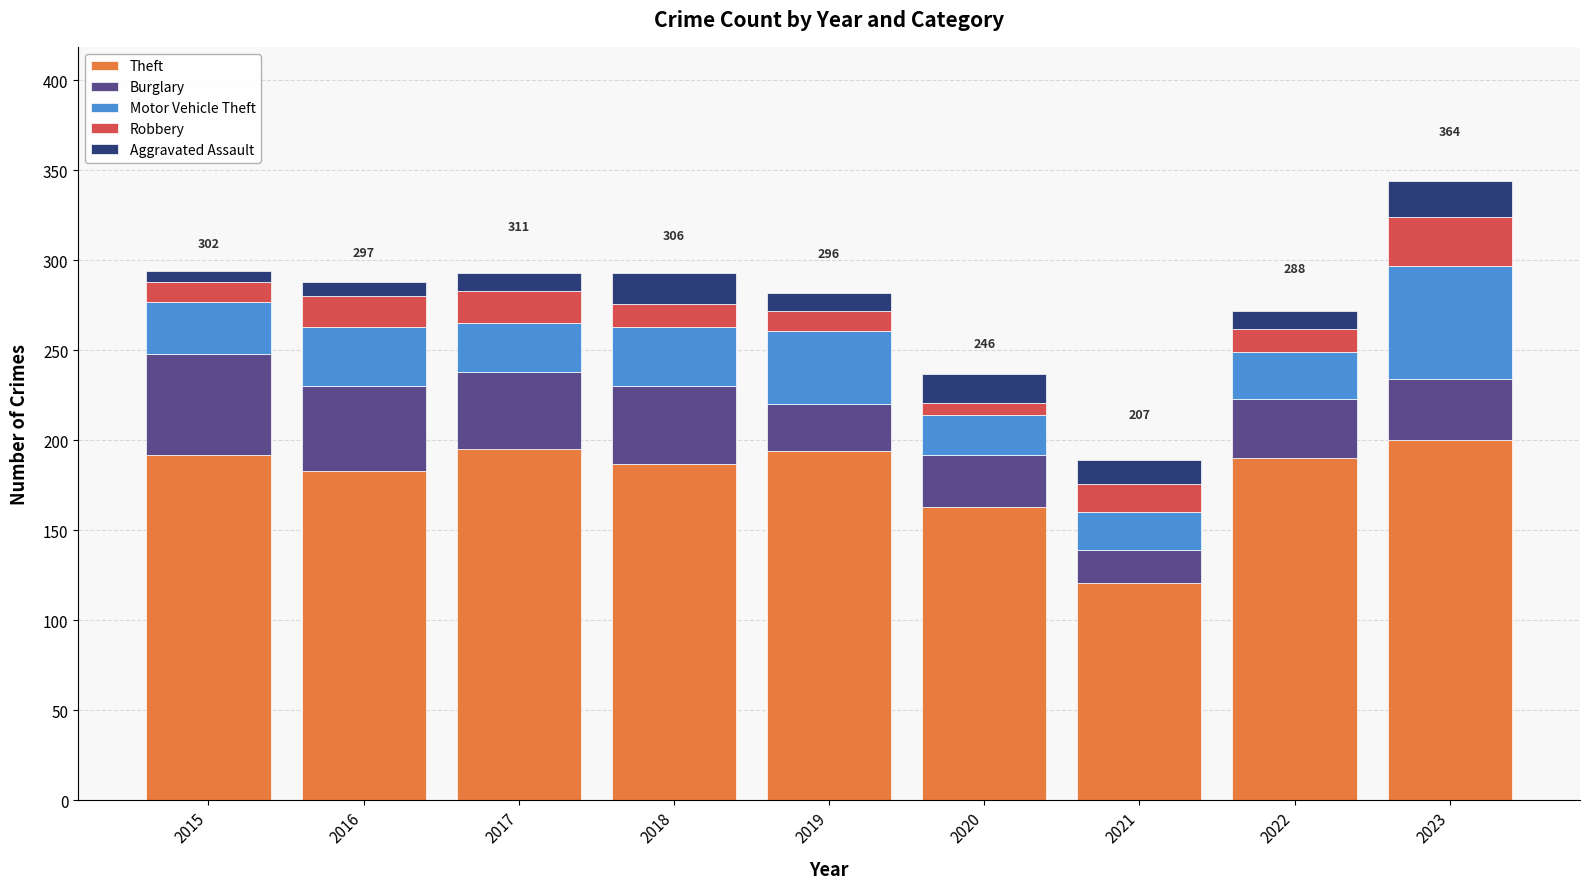

What is the approximate value of Theft at 2022?

190